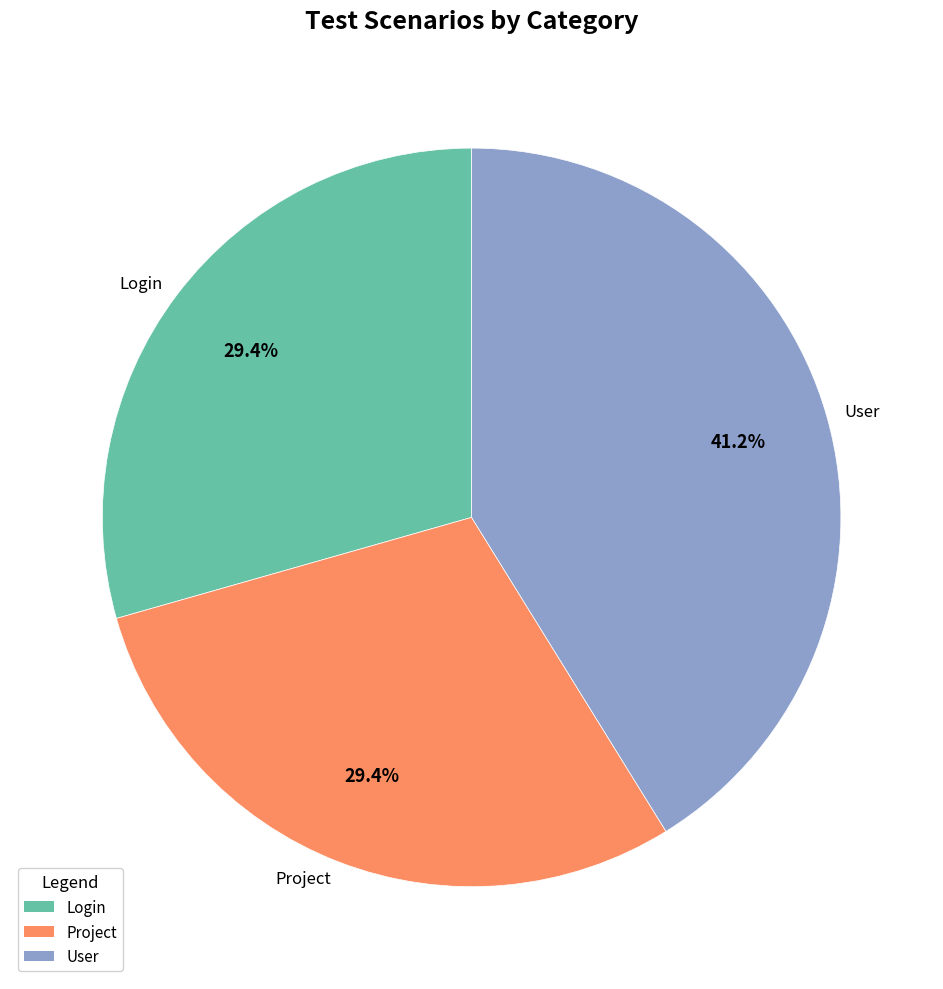

Between User and Login, which is larger?

User